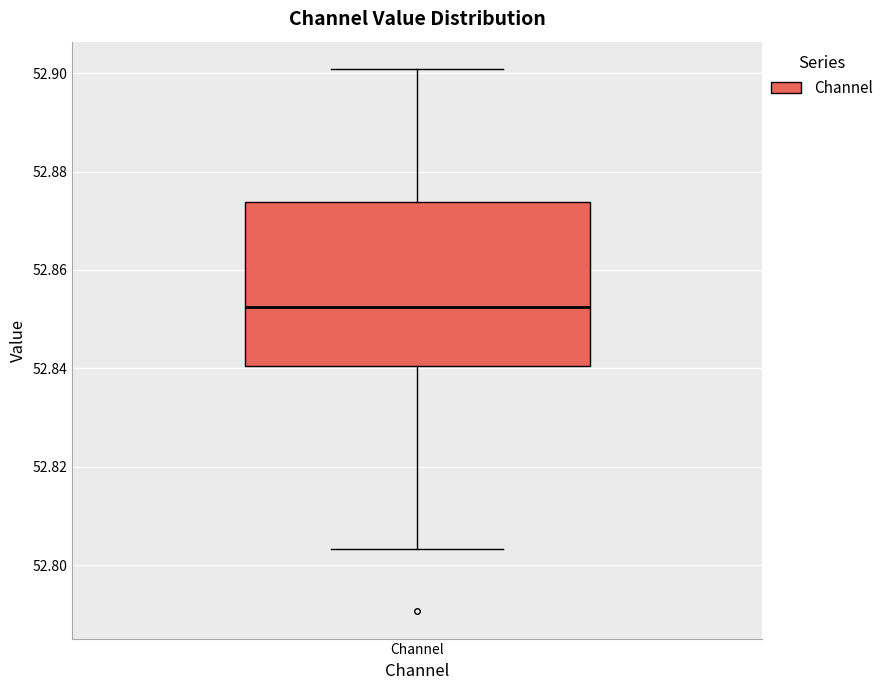

Read this box plot against the y-axis: the position of the median line, the range covered by the box, and the ends of both whiskers. The values are not printed on the chart, so give them approximately, as read against the axis.

median 52.852, box 52.840 to 52.874, whiskers 52.804 to 52.900